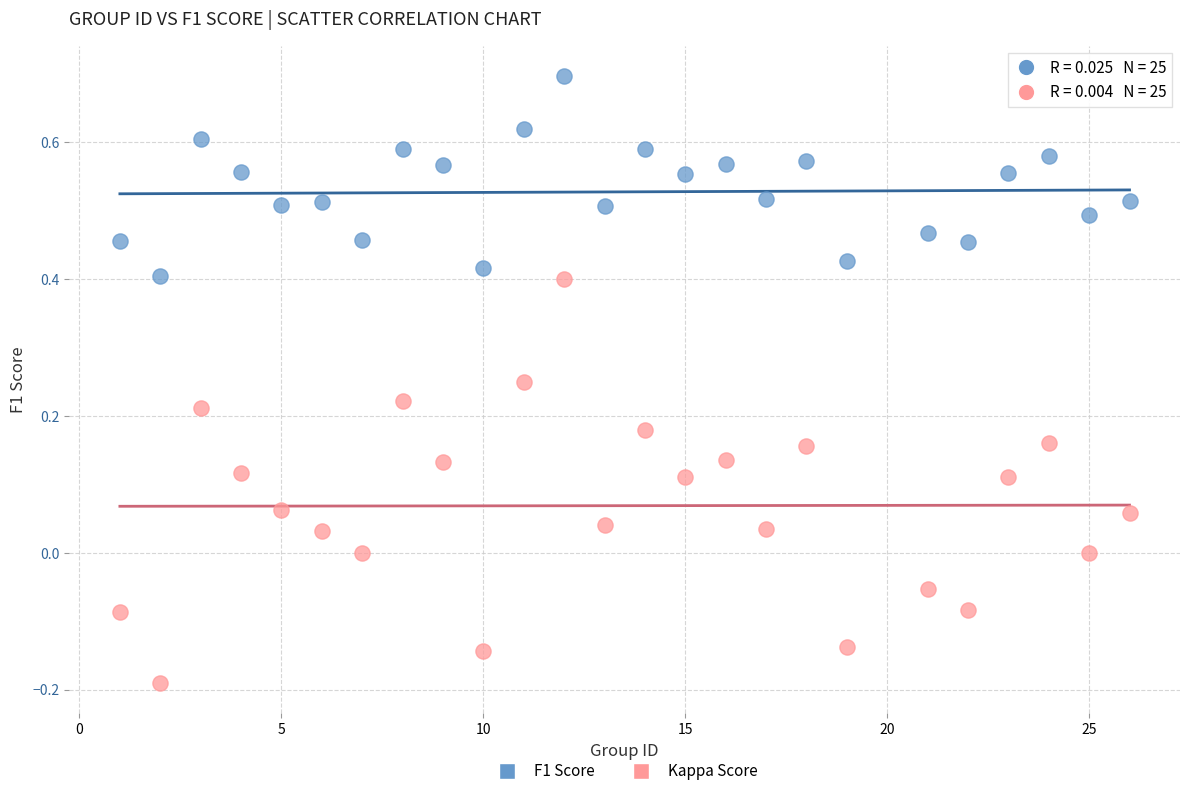

Across all data points, what is the range of X values (max minus min)?

25.0